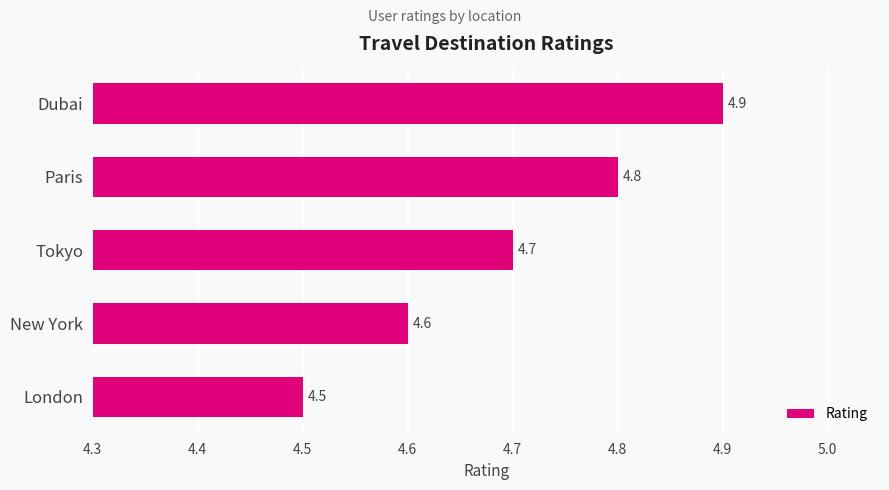

What is the sum of all values?

23.5